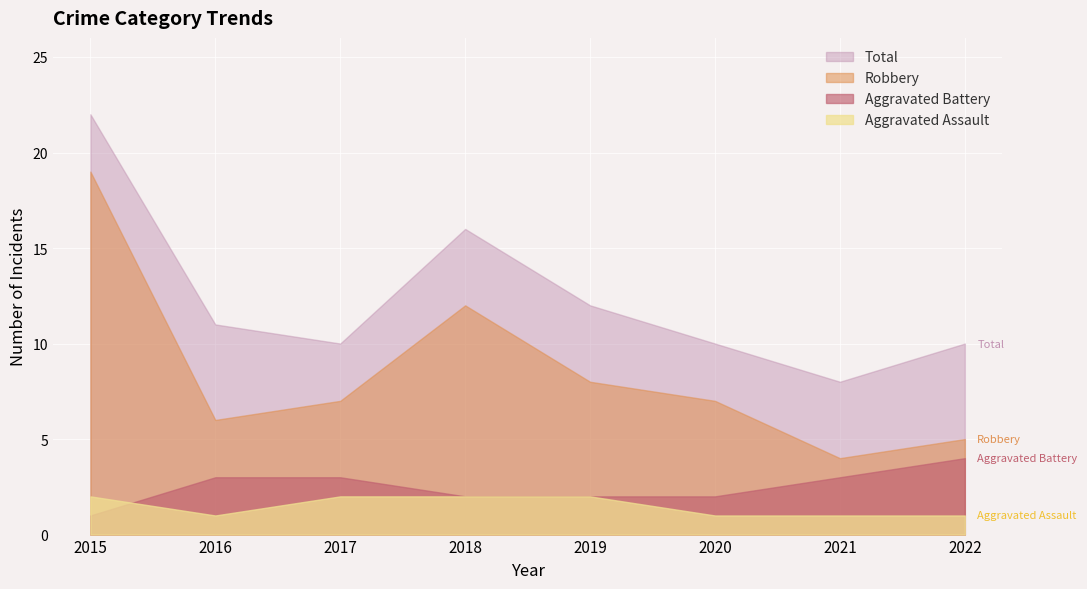

What is the total value across all series at 2022?

20